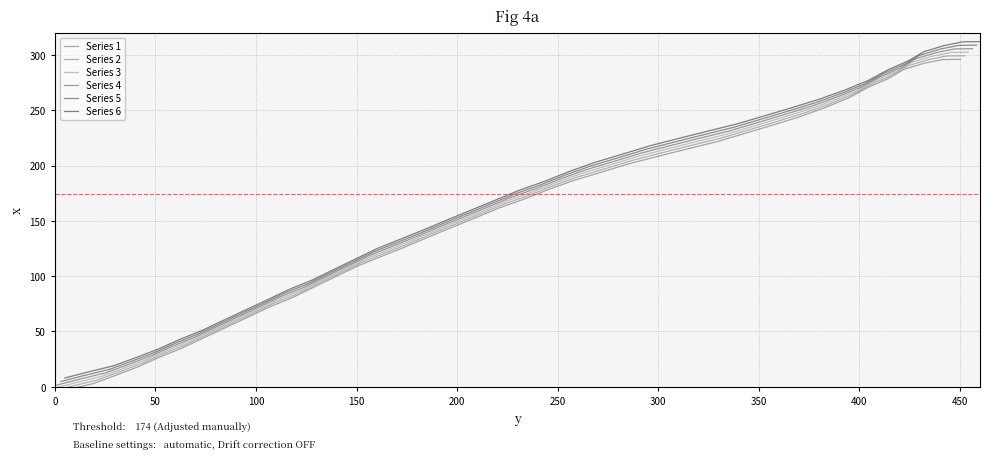

How many lines are shown in the chart?

6